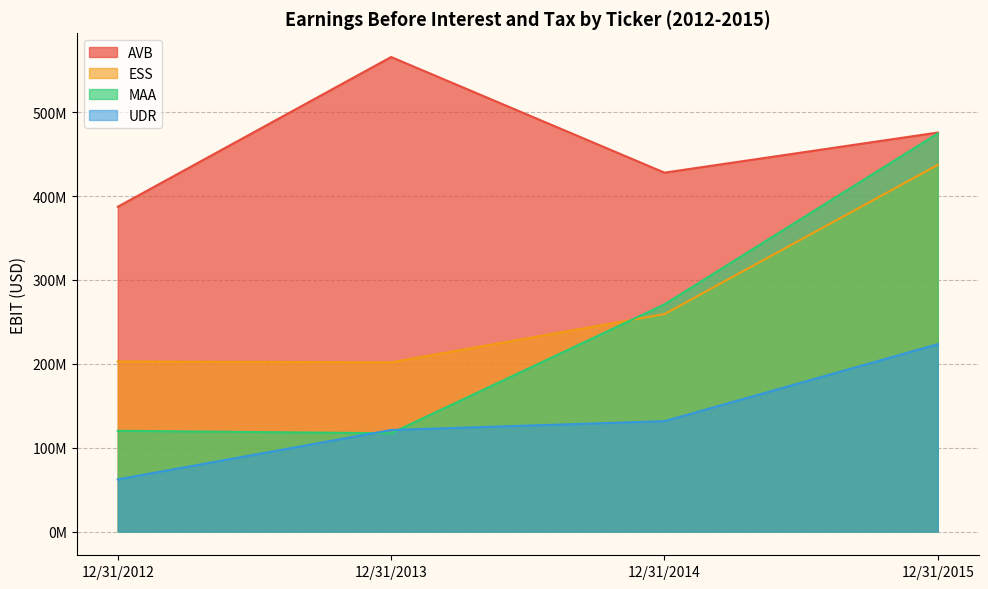

Is the value of MAA at 12/31/2013 greater than the value of UDR at 12/31/2014?

No